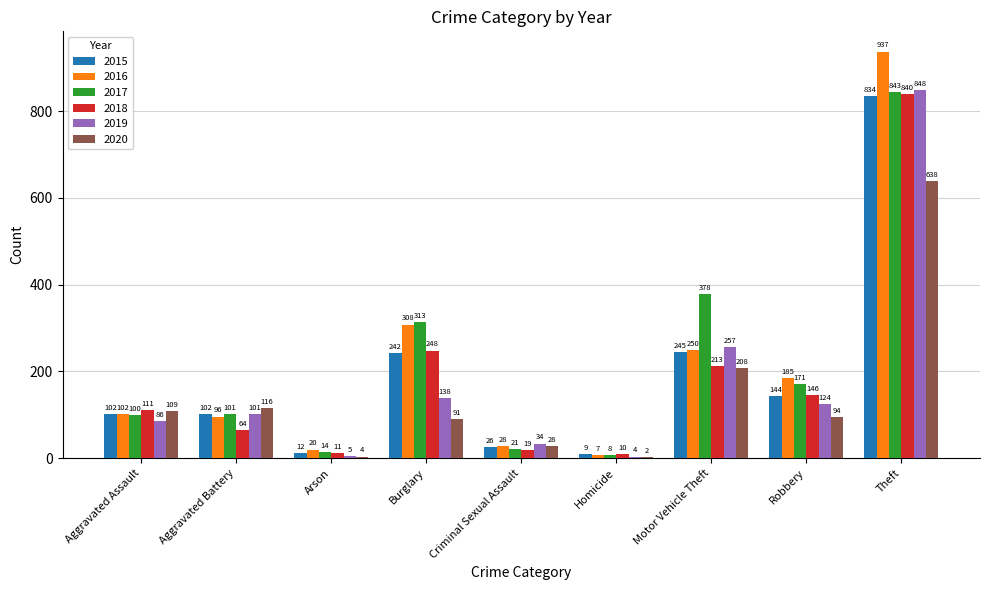

Are the bars grouped side by side (vs. stacked)?

Yes